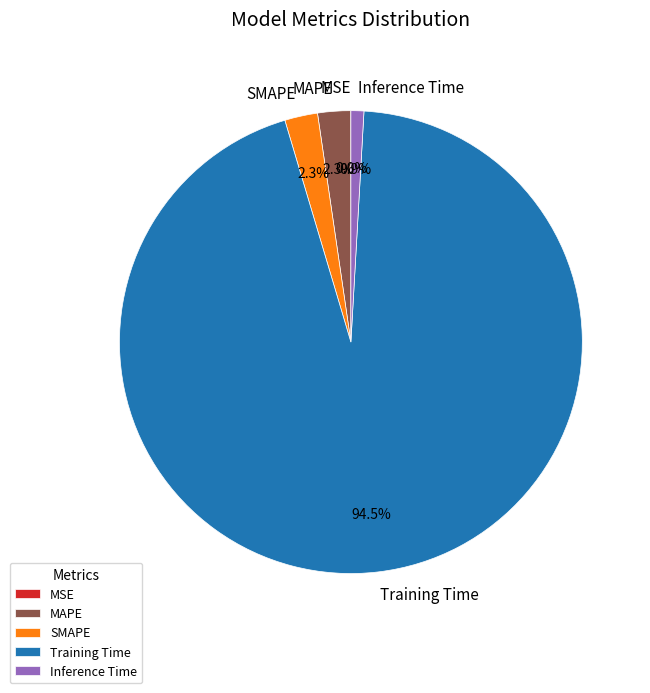

Is it true that Inference Time is 1% of the pie?

True